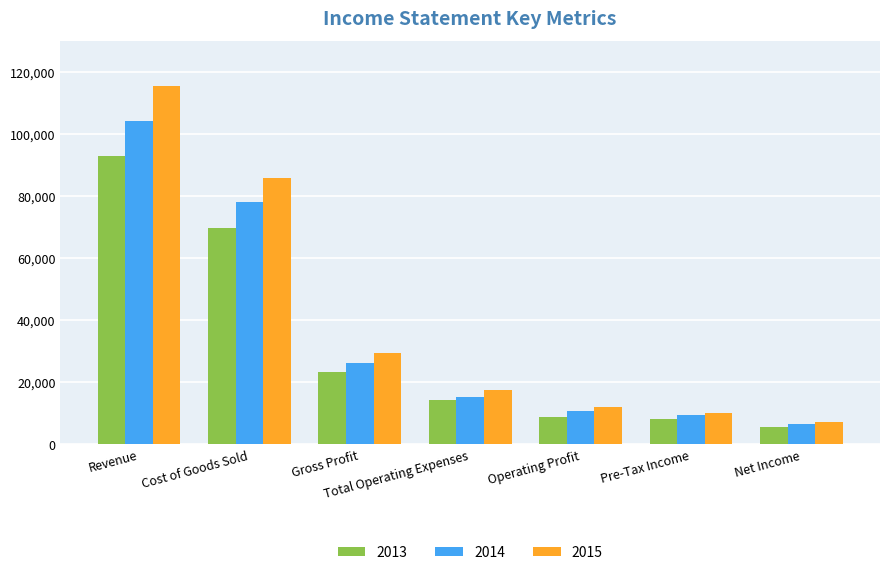

Rank the series by their maximum value, from lowest to highest.

2013, 2014, 2015